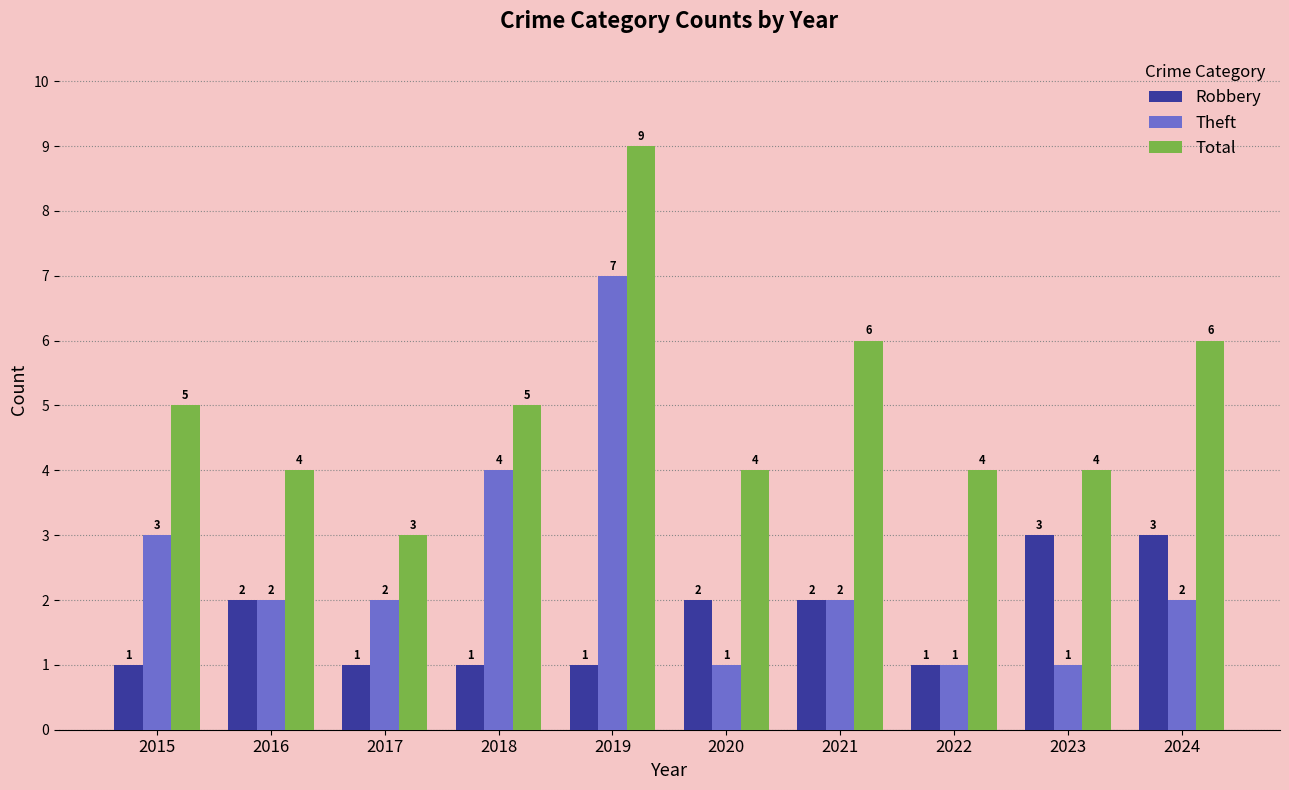

Which category has the highest value across all series?

2019